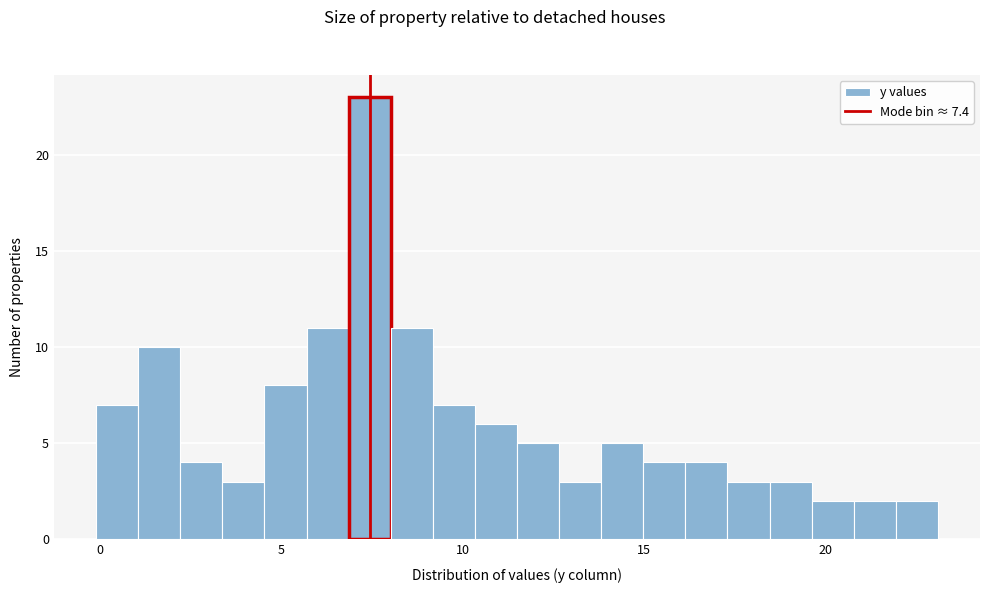

Around what value on the x-axis is the tallest bar? Give the approximate position of its centre, as read against the axis.

7.5